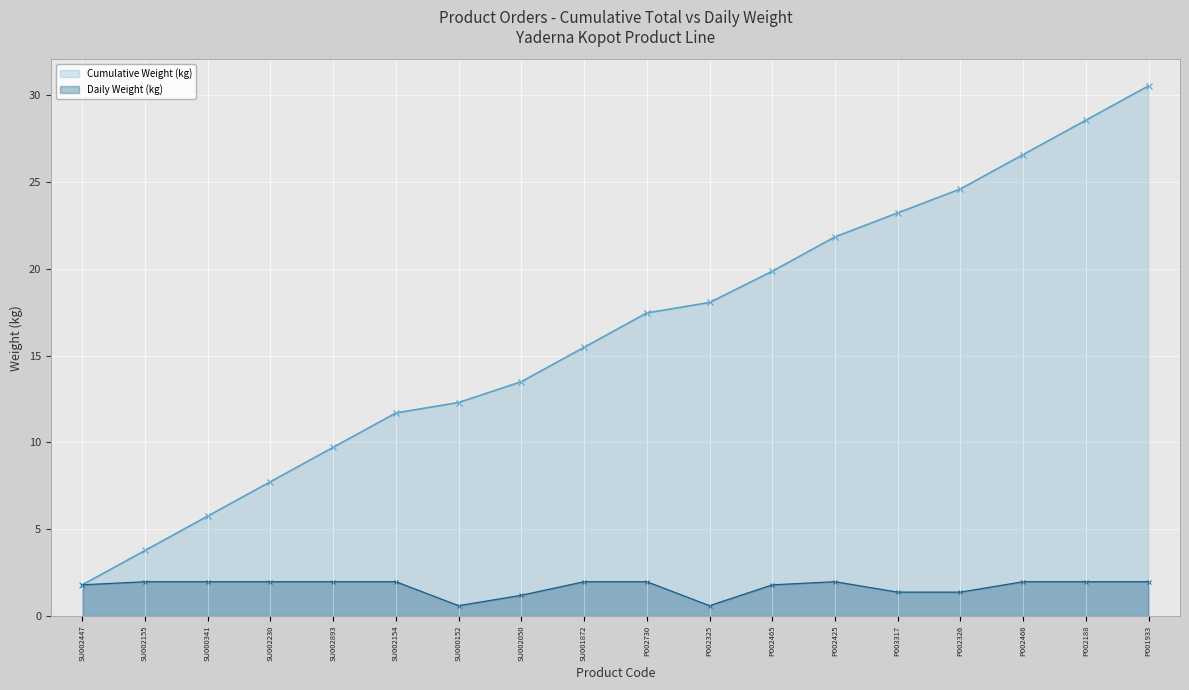

What is the difference between the highest and lowest values at SU000152?

11.7